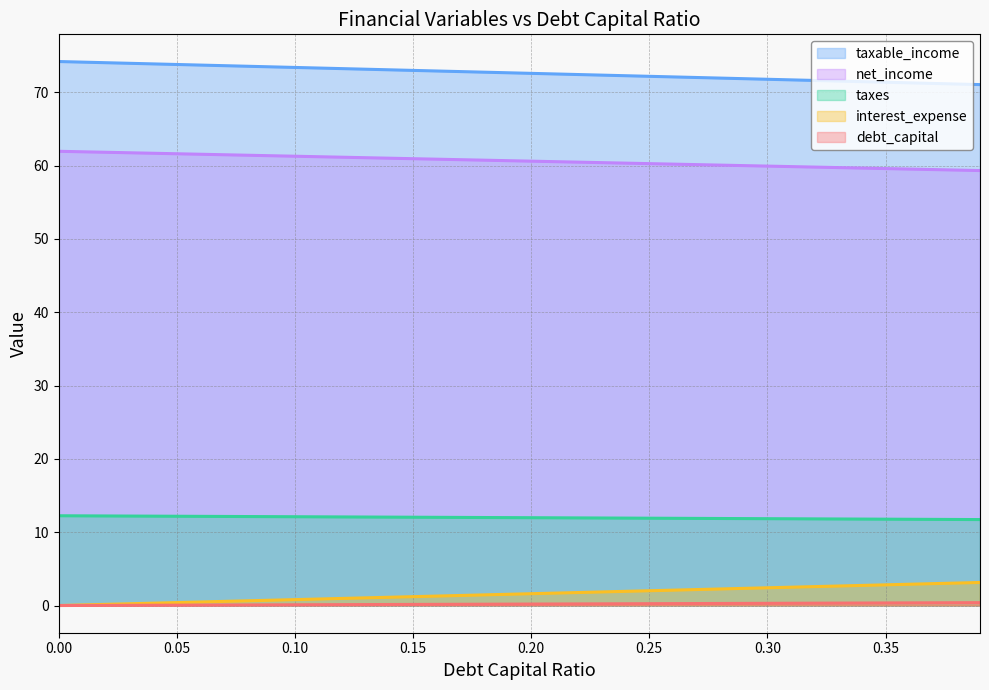

The value of taxable_income at 0.07 is 42.7. True or false?

False